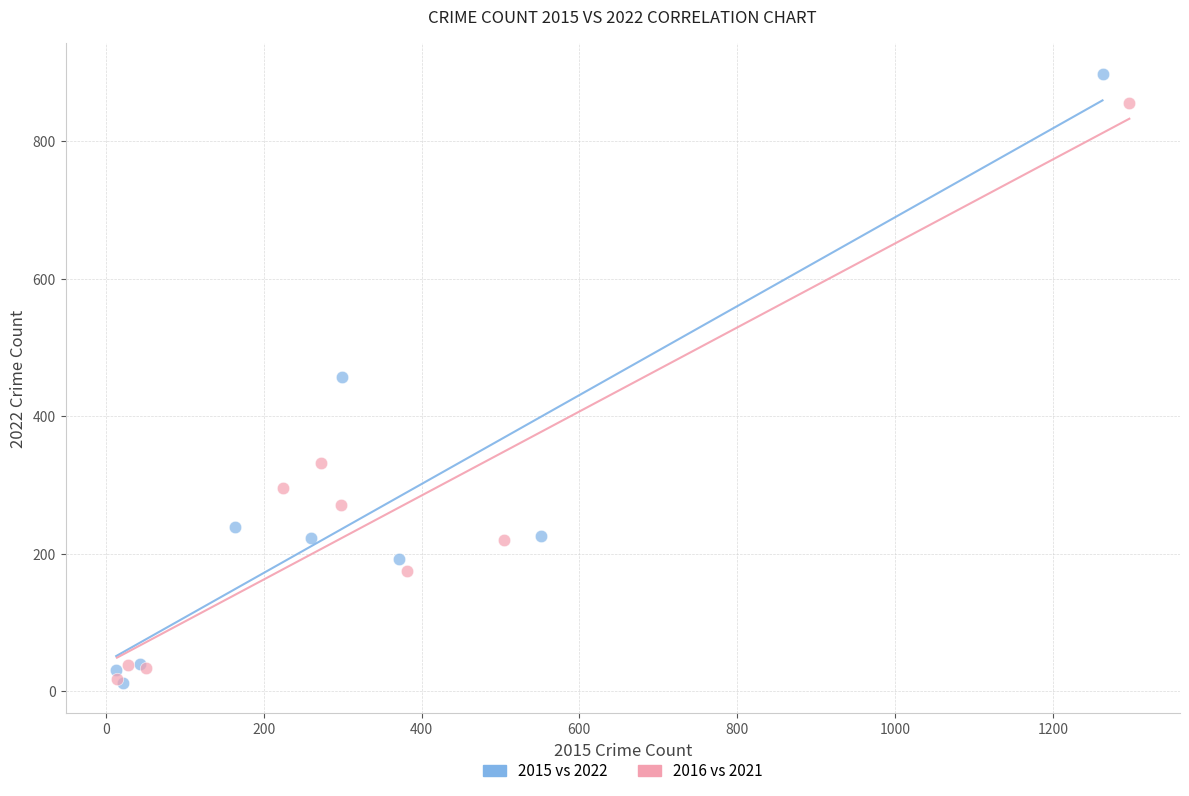

Which series has the largest Y range (max minus min)?

2015 vs 2022